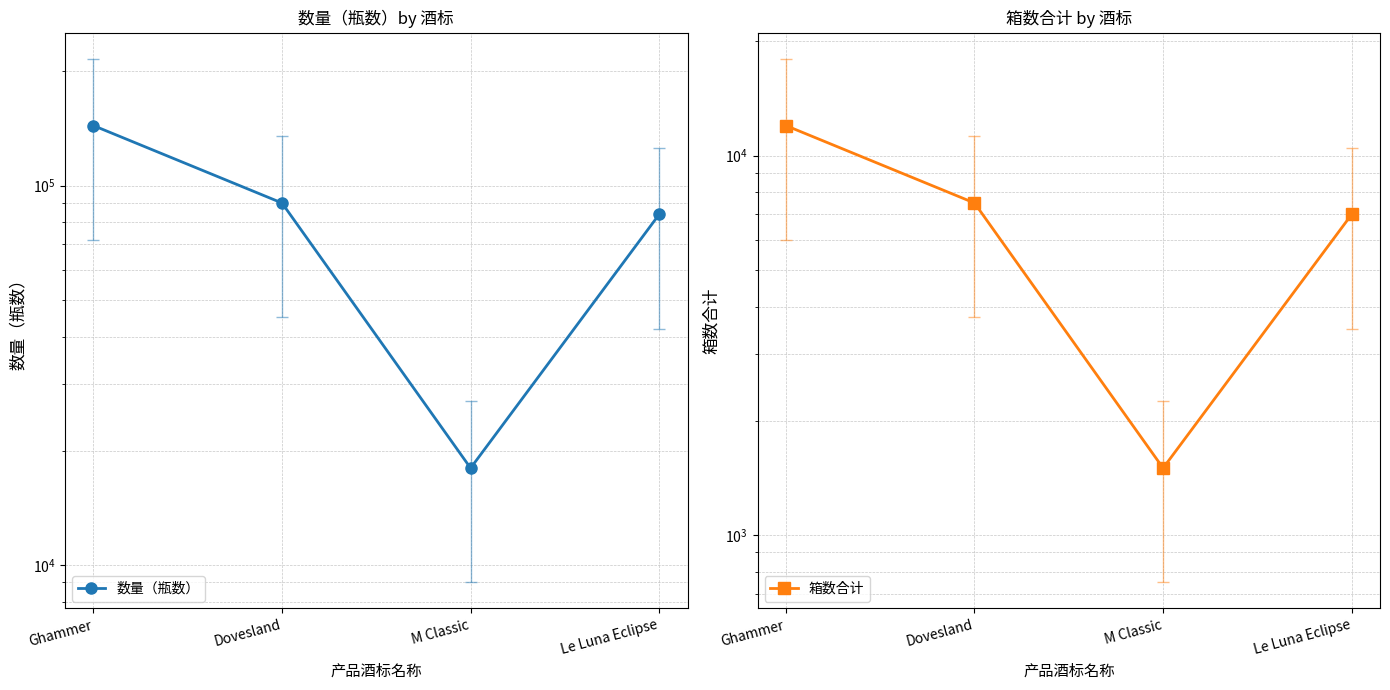

Reading right to left, extract all data points from this chart.

数量（瓶数）: 84000	18000	90000	144000
箱数合计: 7000	1500	7500	12000